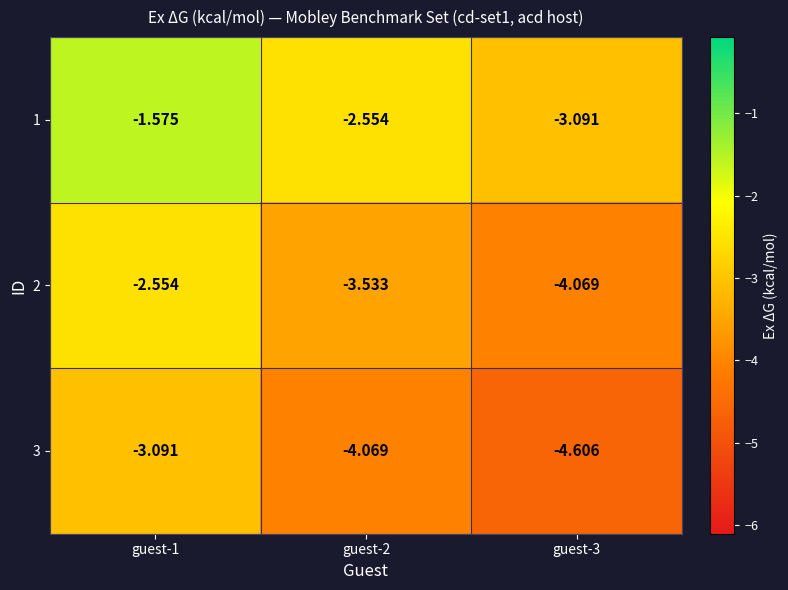

Is the value of 2 at guest-1 greater than the value of 1 at guest-1?

No